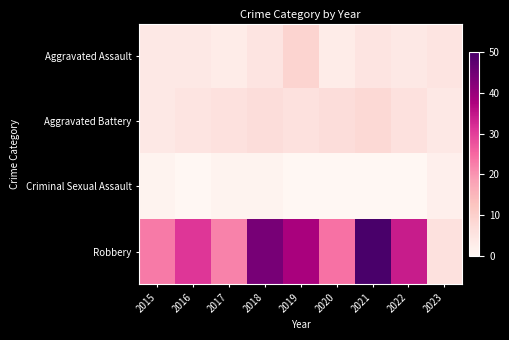

At how many categories does at least one series exceed 21?

8